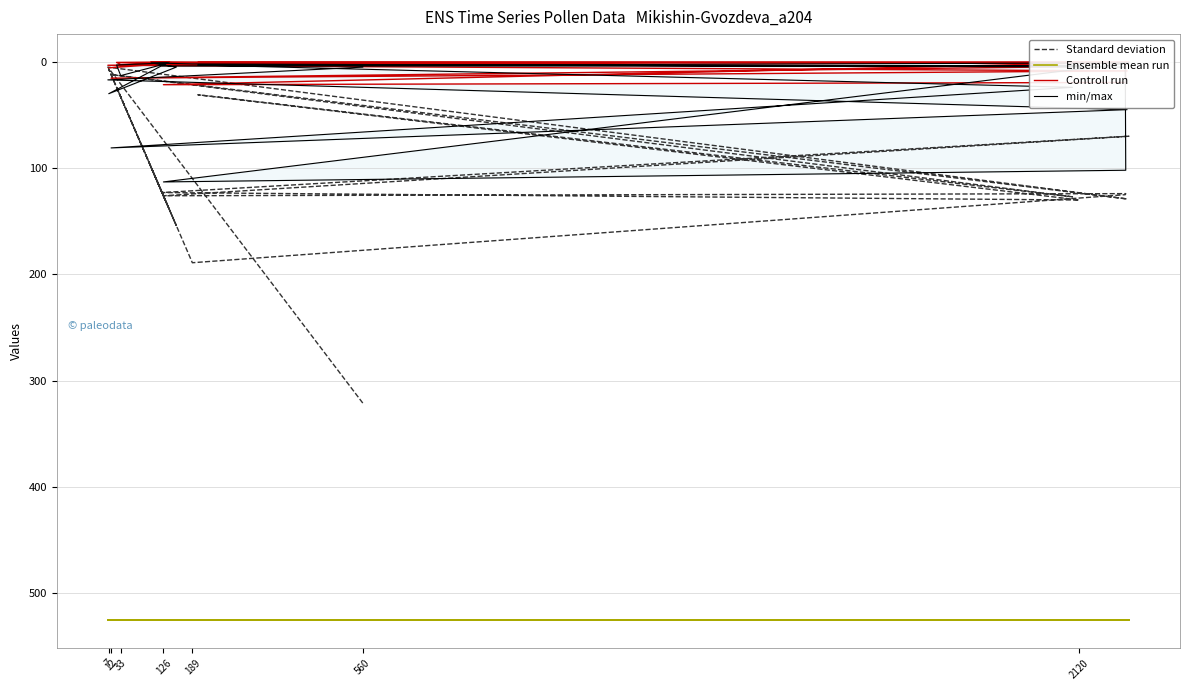

In Controll run, how many points are higher than both neighbors (excluding endpoints)?

4